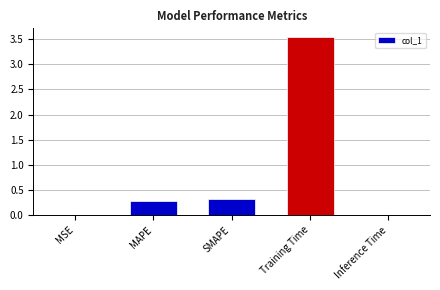

Which label corresponds to the largest value in the chart?

Training Time